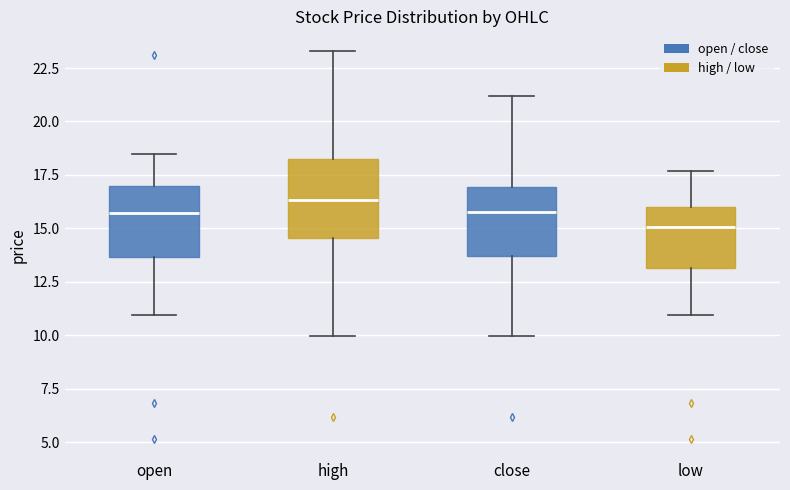

Reading left to right, transcribe this box plot: for each box, give where its median line is, the range the box spans, and where its two whiskers end, as read against the y-axis. The values are not printed on the chart, so give them approximately, as read against the axis.

open: median 15.5, box 13.5 to 17.0, whiskers 11.0 to 18.5
high: median 16.5, box 14.5 to 18.0, whiskers 10.0 to 23.5
close: median 16.0, box 13.5 to 17.0, whiskers 10.0 to 21.0
low: median 15.0, box 13.0 to 16.0, whiskers 11.0 to 17.5